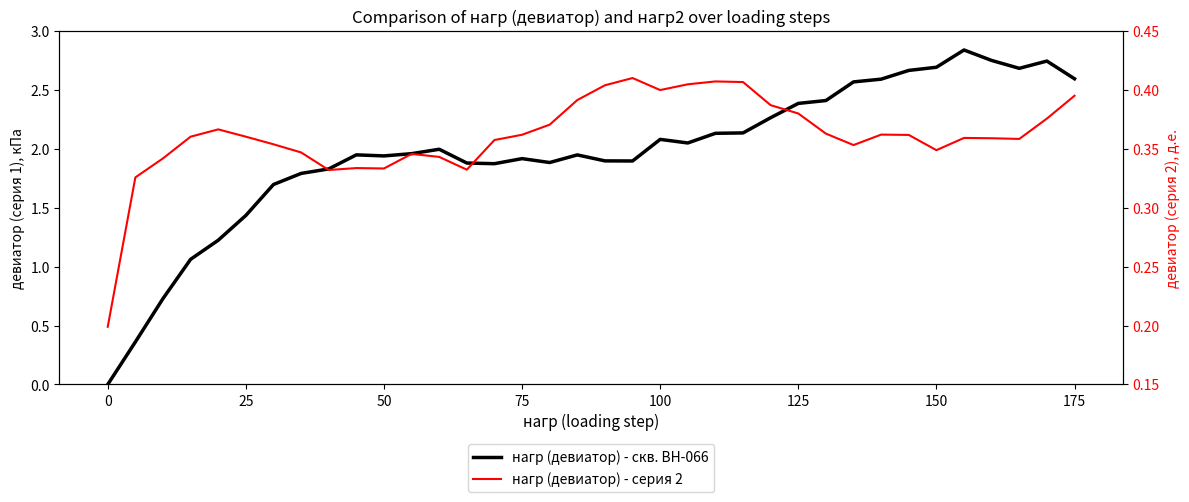

The нагр (девиатор) - скв. BH-066 series shows 1.7 at 32. True or false?

False